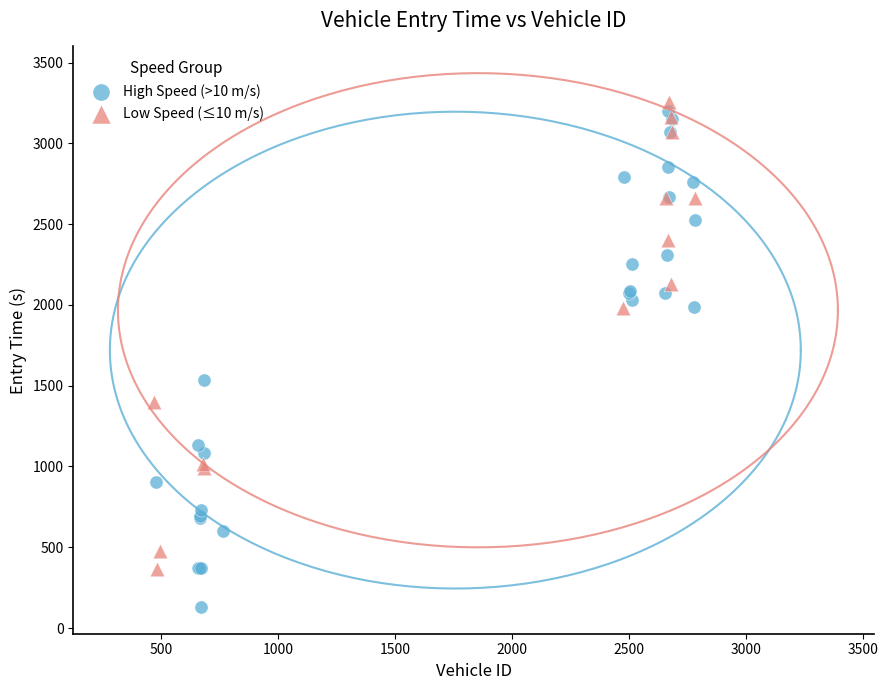

Which series contains the lowest Y value?

High Speed (>10 m/s)